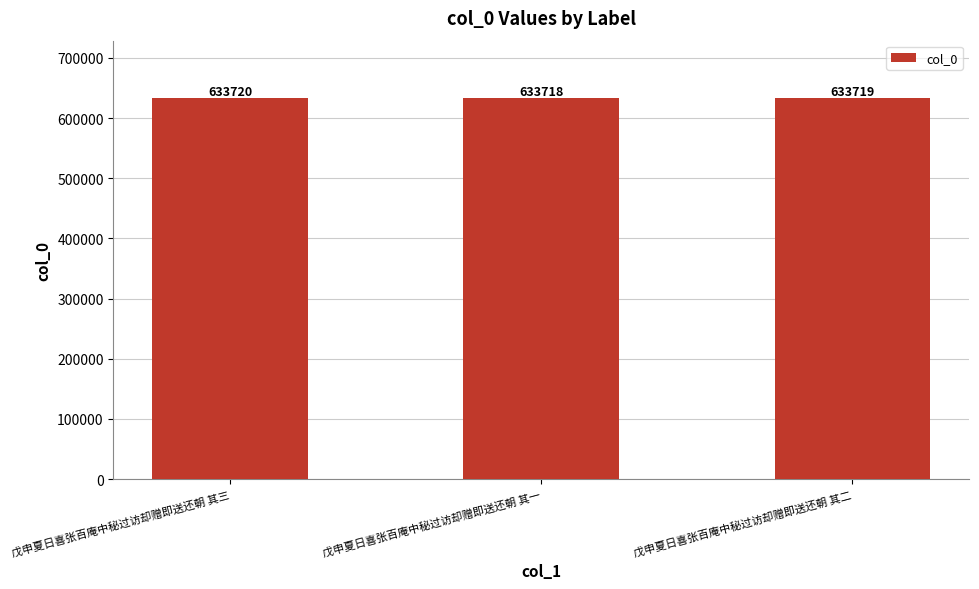

Which label corresponds to the smallest value in the chart?

戊申夏日喜张百庵中秘过访却赠即送还朝 其一